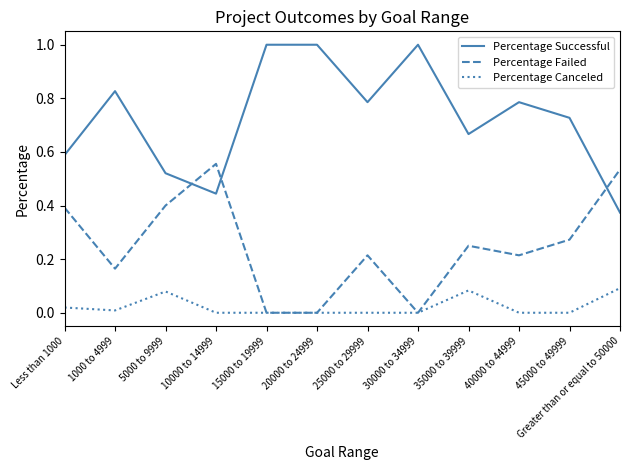

What is the greatest value displayed?

1.0